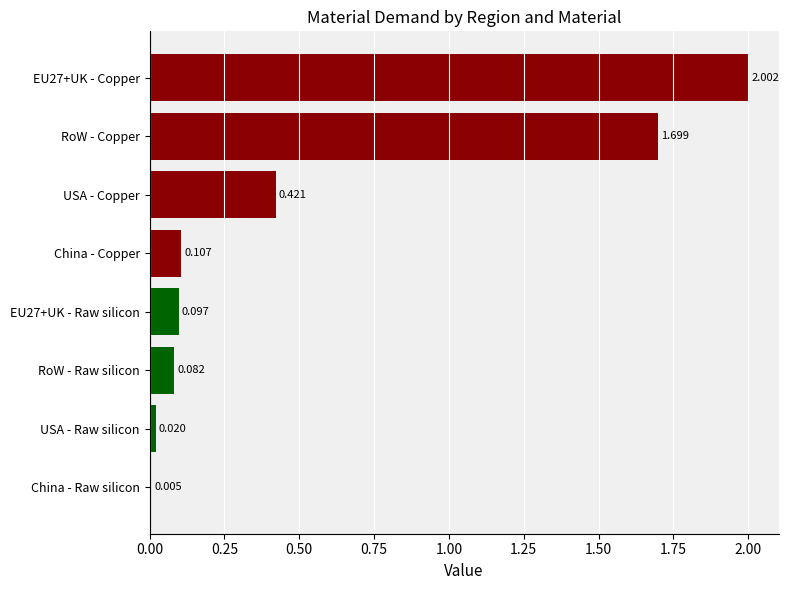

At which label is the value closest to 1?

USA - Copper